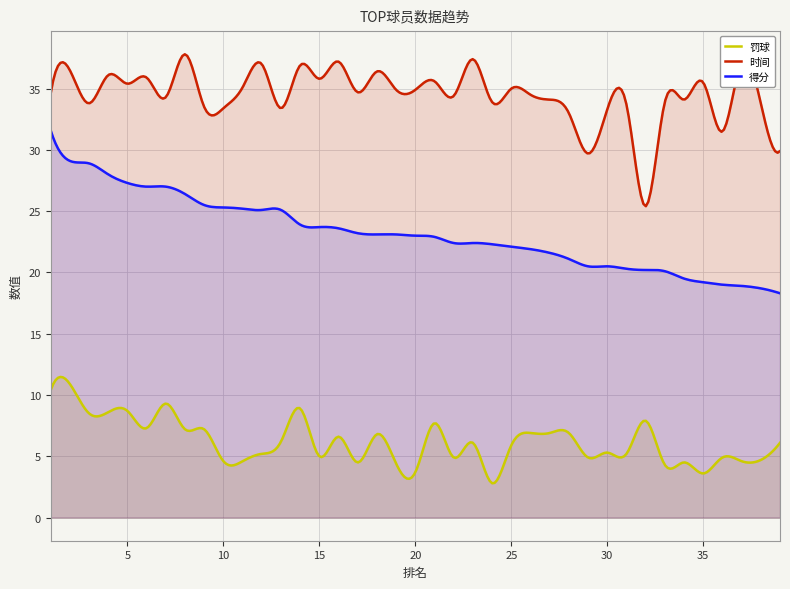

What is the difference between the highest and lowest values at 39?

23.8